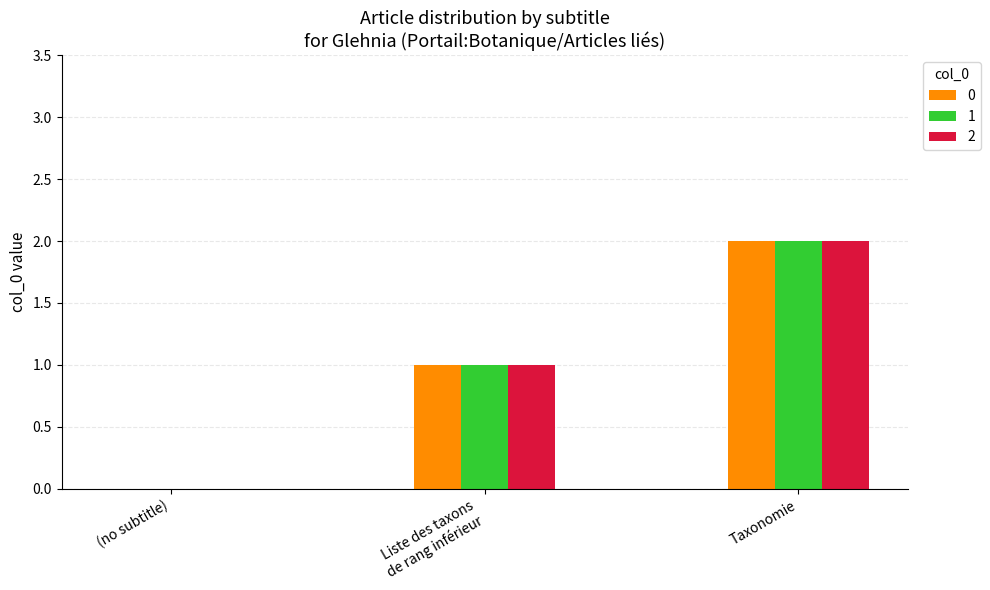

The value of 1 at Taxonomie is 2. True or false?

True